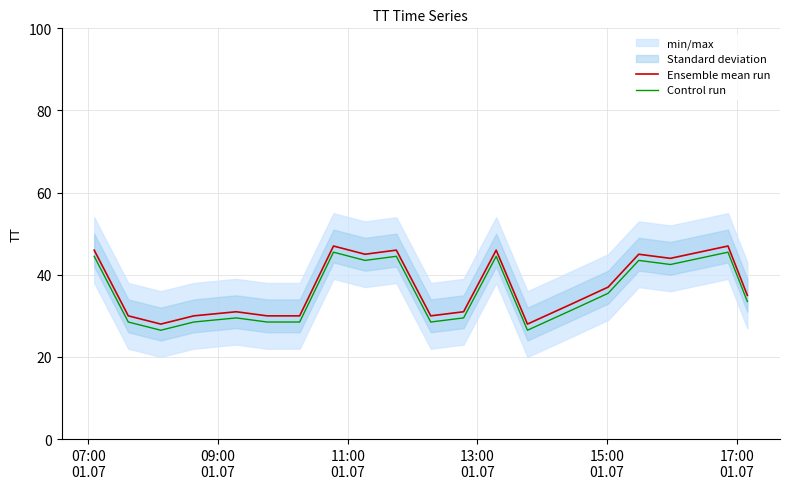

True or false: Ensemble mean run and Control run cross at least once.

False